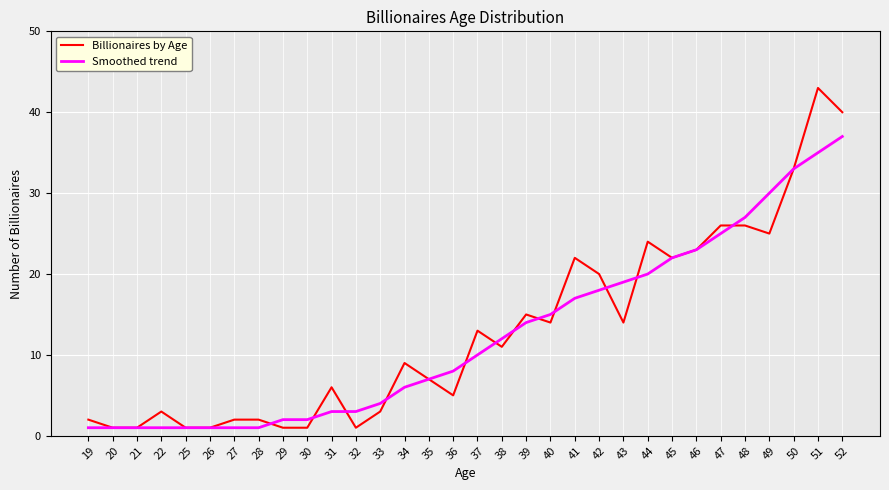

What is the smallest value displayed?

1